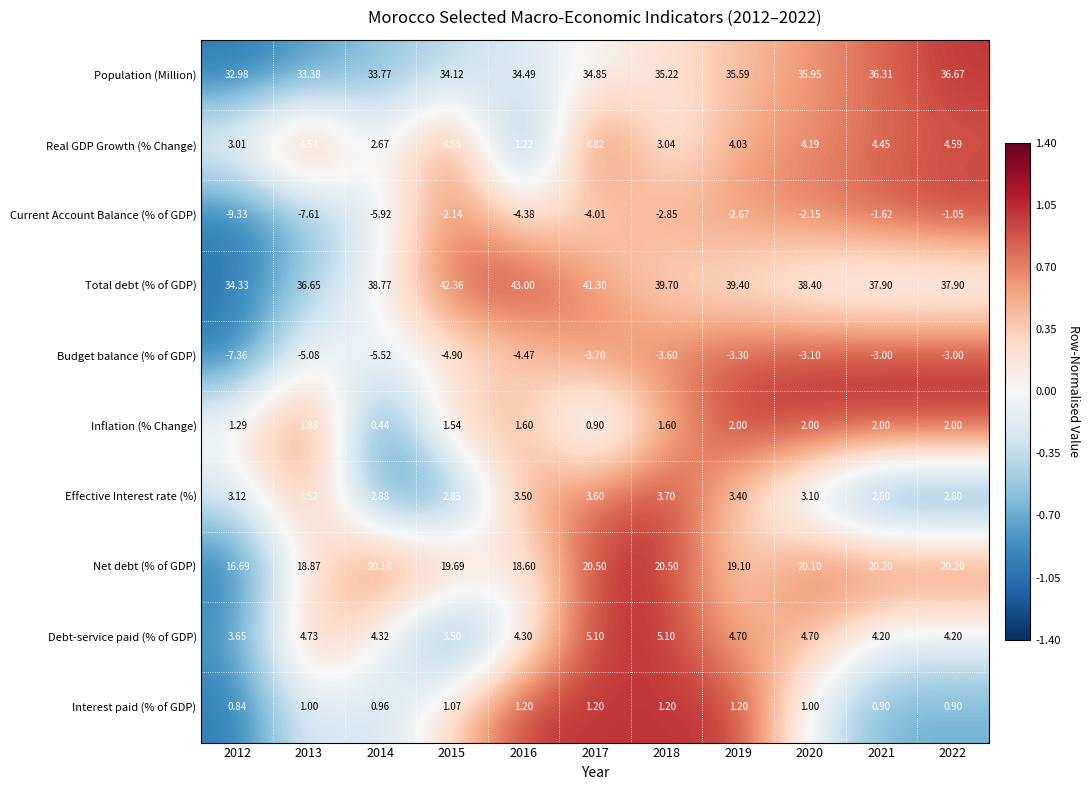

Is the value of Budget balance (% of GDP) at 2021 greater than the value of Net debt (% of GDP) at 2020?

No